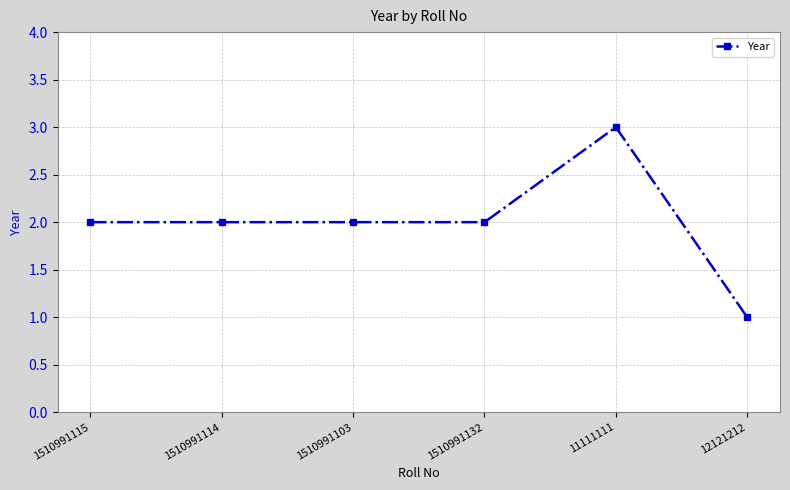

Reading right to left, extract all data points from this chart.

1	3	2	2	2	2